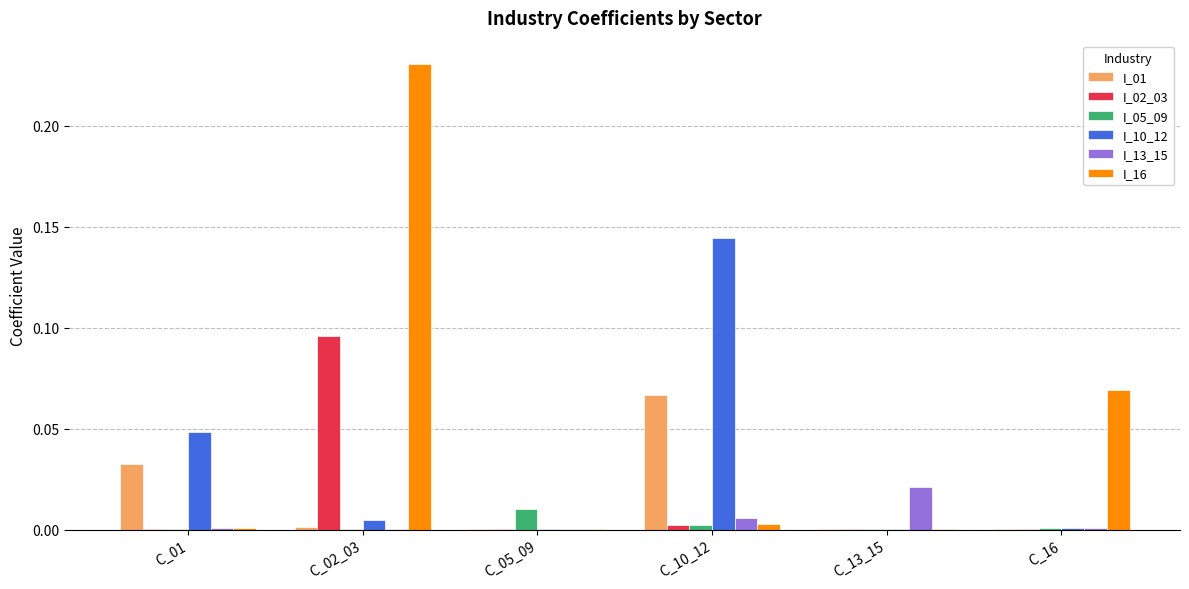

At which category does the chart reach its peak across all series?

C_02_03